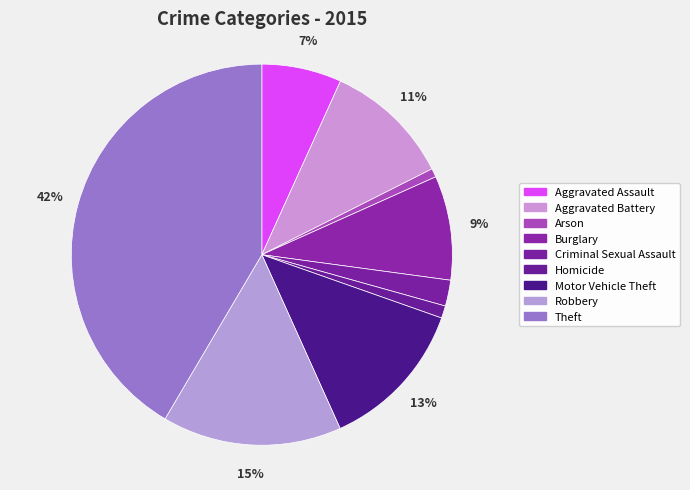

Is Robbery the majority of the pie?

No